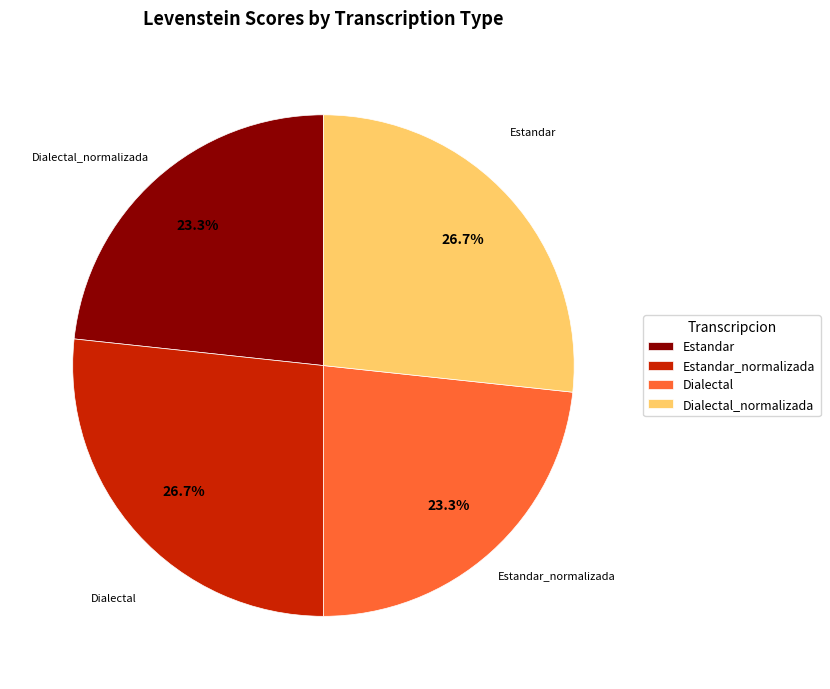

Which has a higher value, Estandar_normalizada or Dialectal?

Estandar_normalizada